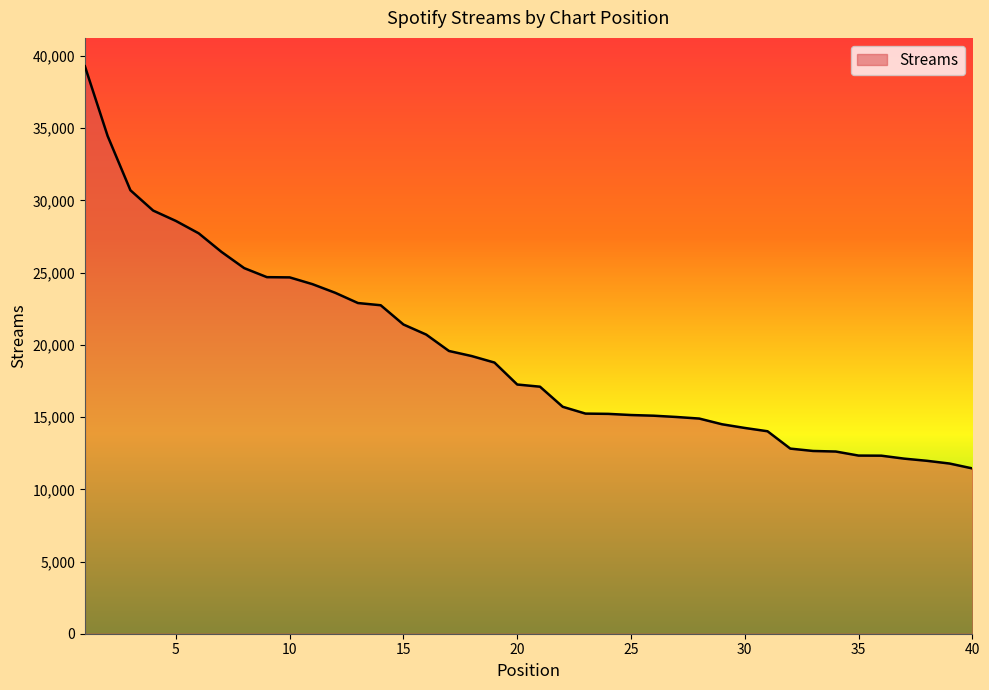

What is the difference between the maximum and minimum values?

27848